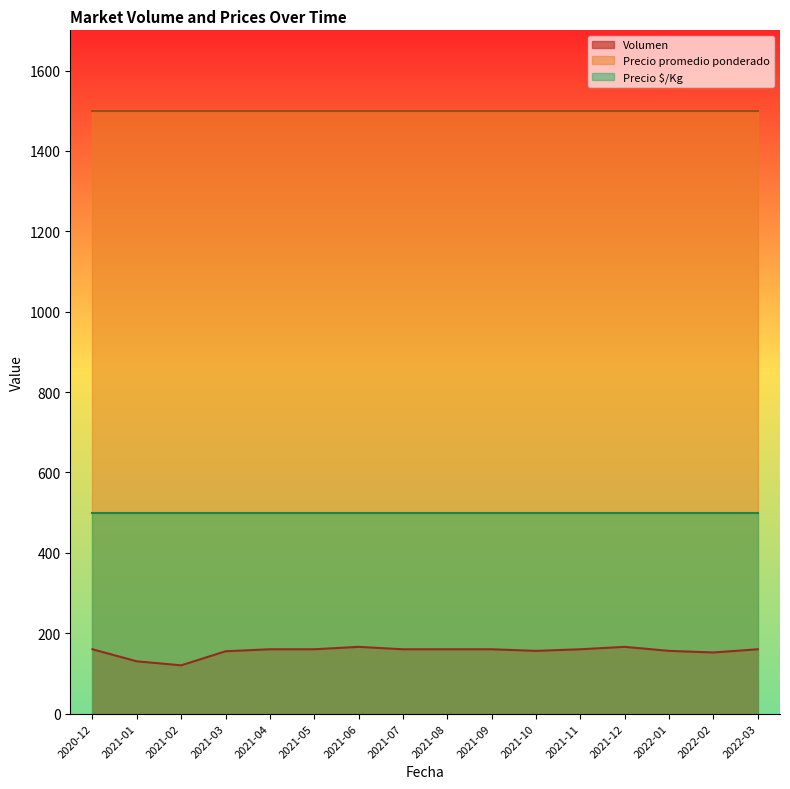

At which label is Precio $/Kg closest to 500?

2020-12